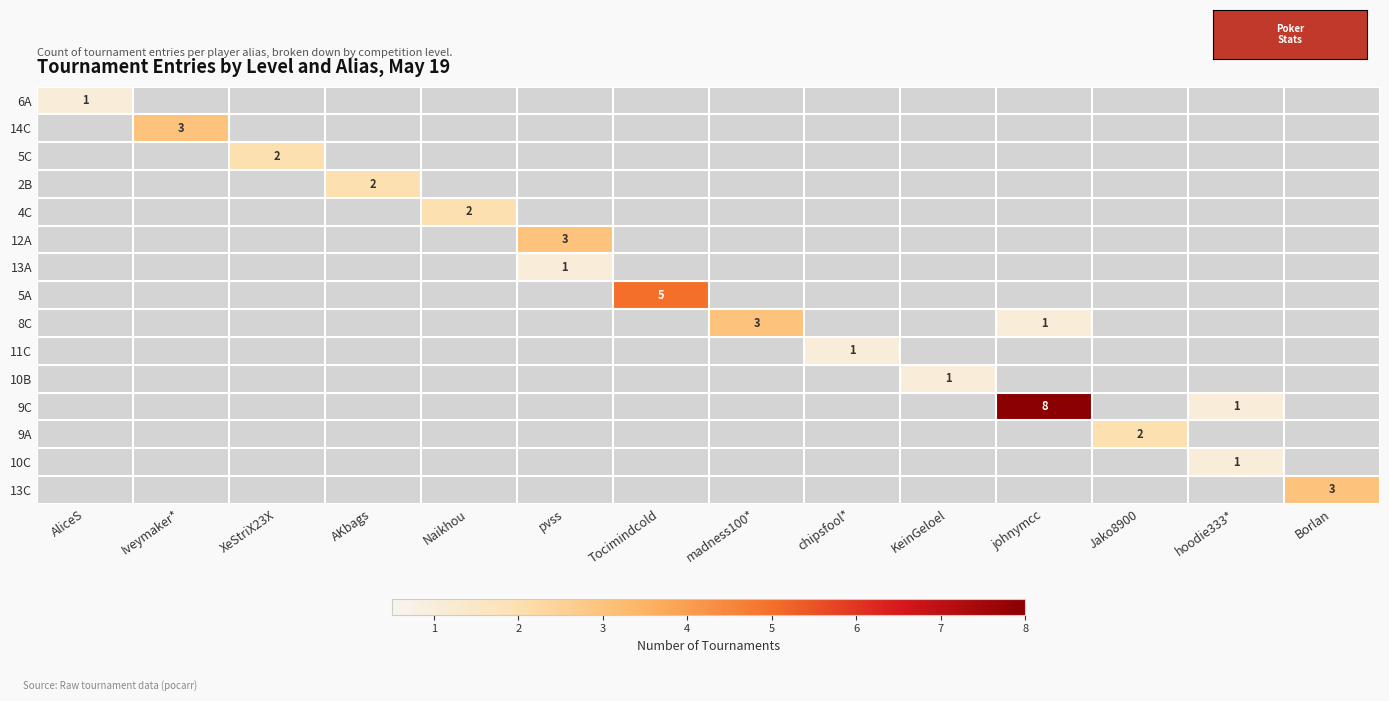

Between Borlan and chipsfool*, which is larger?

Borlan